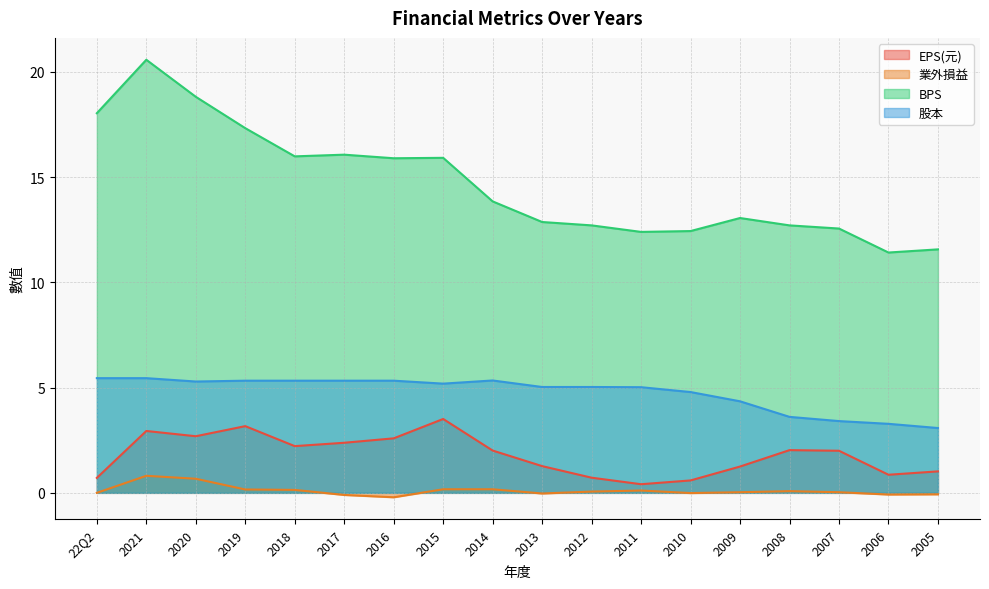

Where is the first local maximum for BPS?

2021